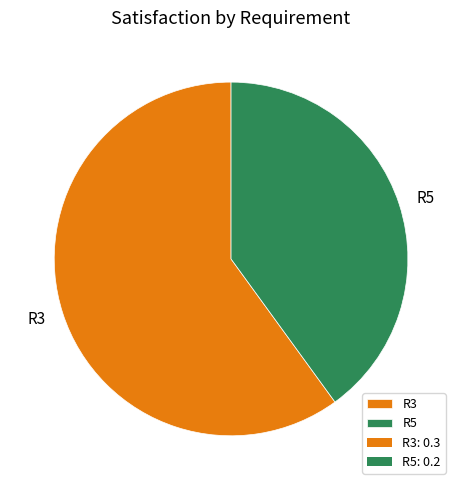

Which slice is the smallest?

R5